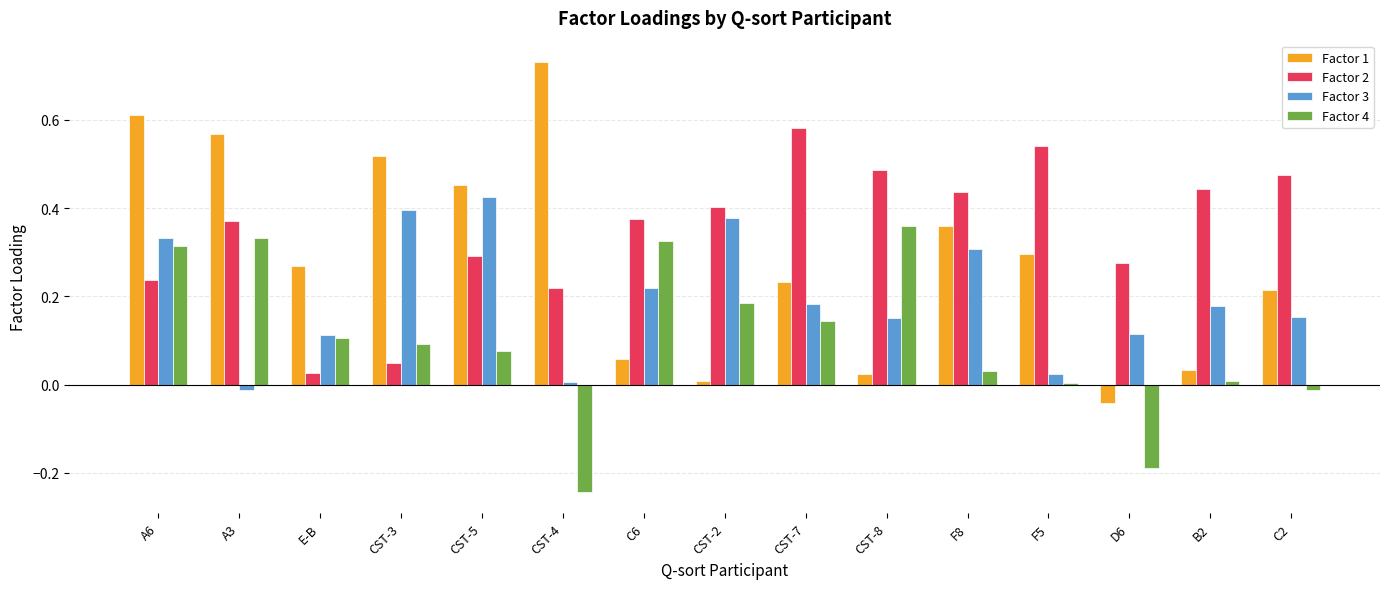

What position from the right is B2?

2